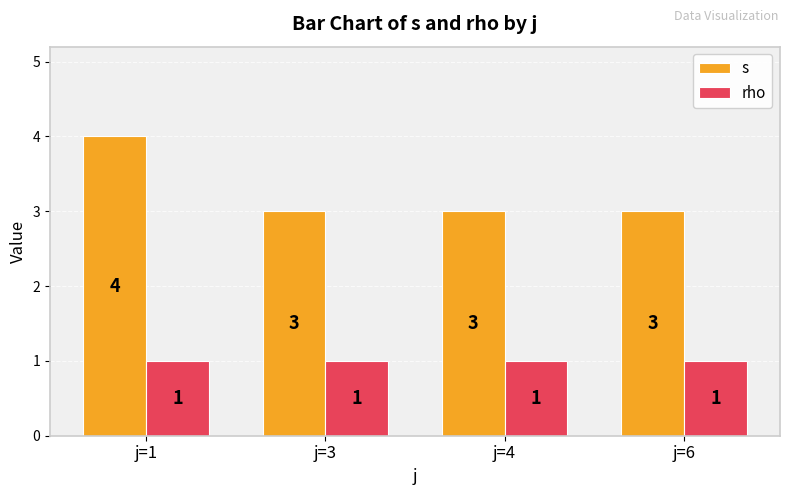

What is the total value across all series at j=4?

4